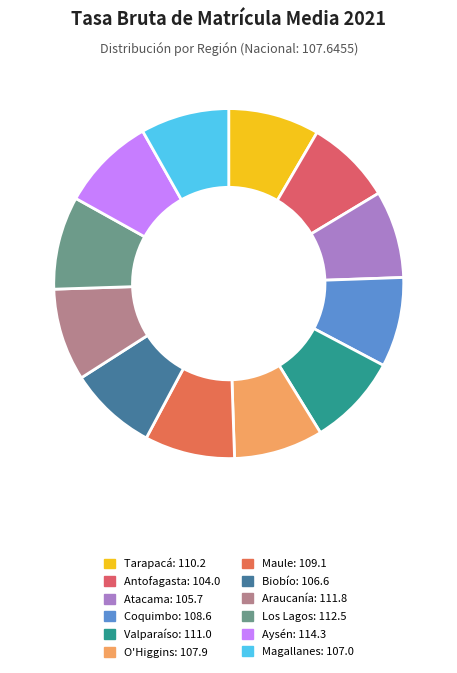

To the nearest percent, what portion does Valparaíso represent?

8%